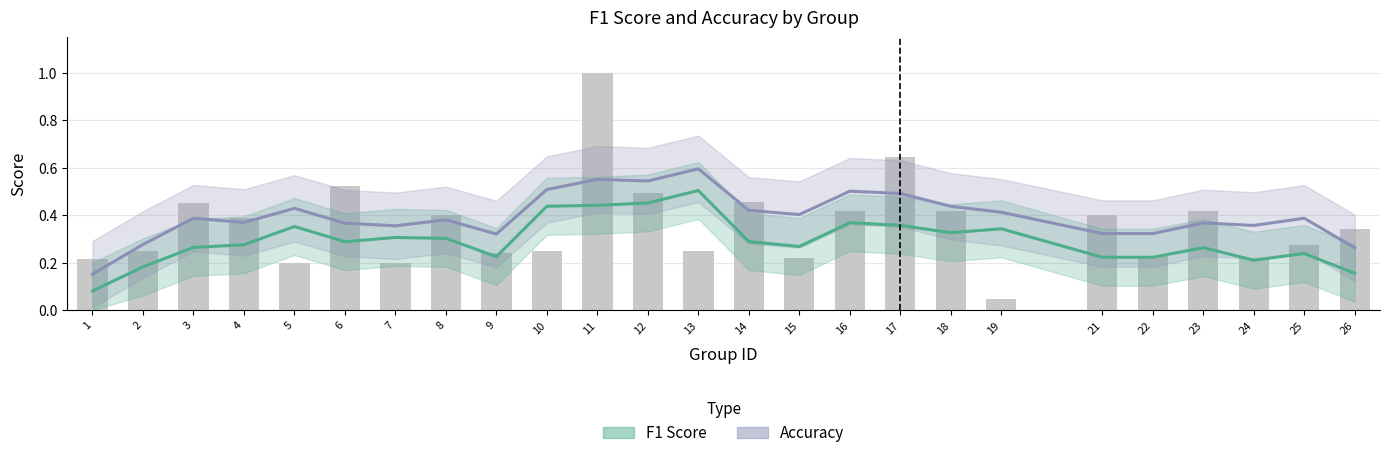

Which label corresponds to the largest value in the chart?

13